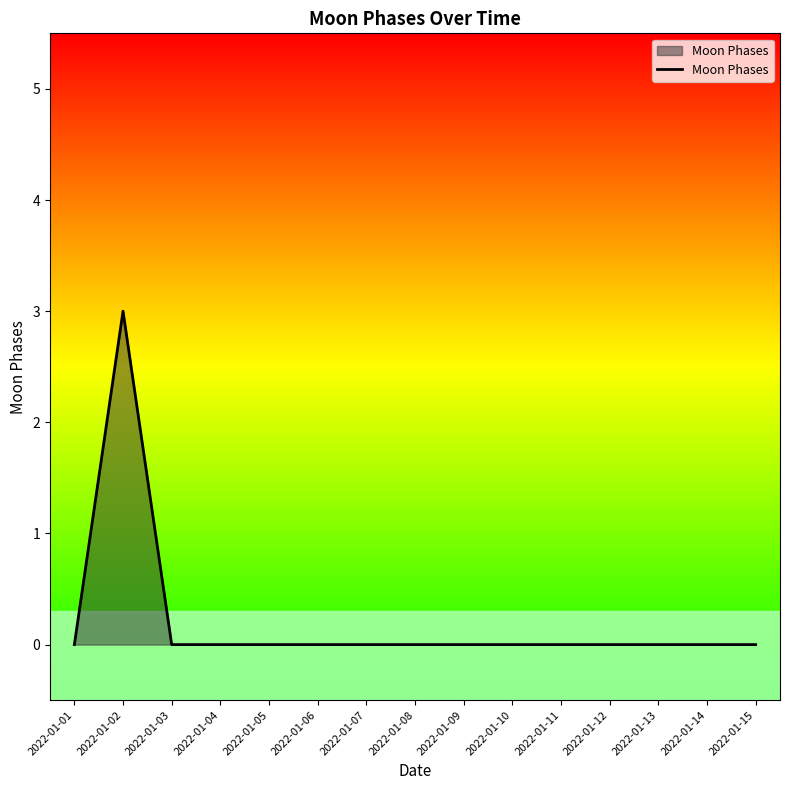

The chart shows a value of 0 at 2022-01-13. True or false?

True